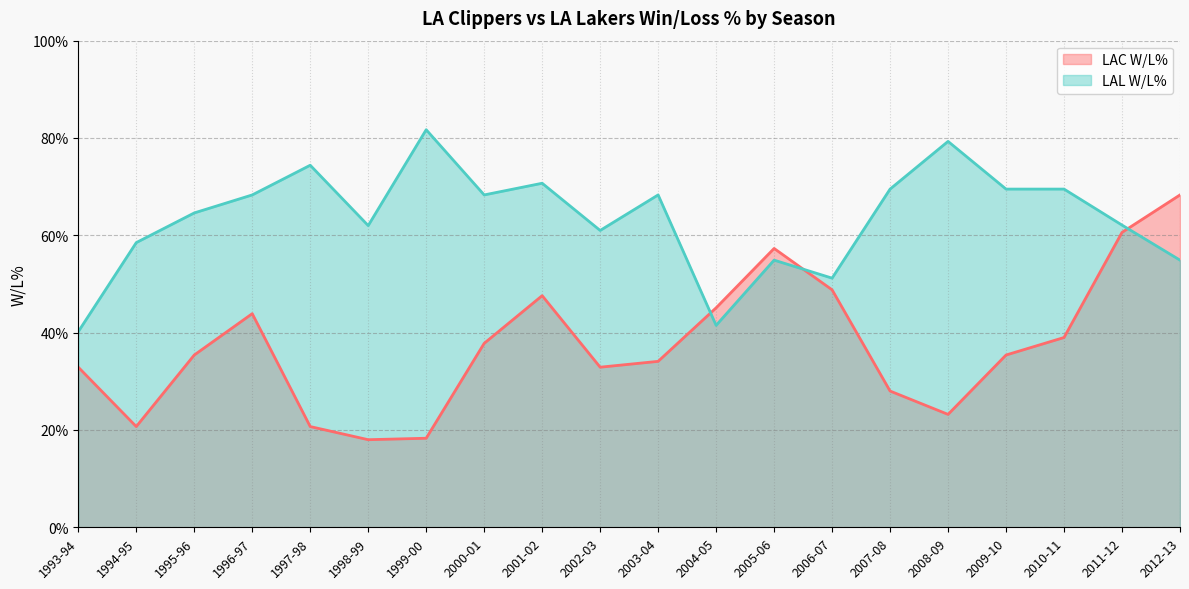

True or false: LAL W/L% has more than 2 points higher than both neighbors.

True